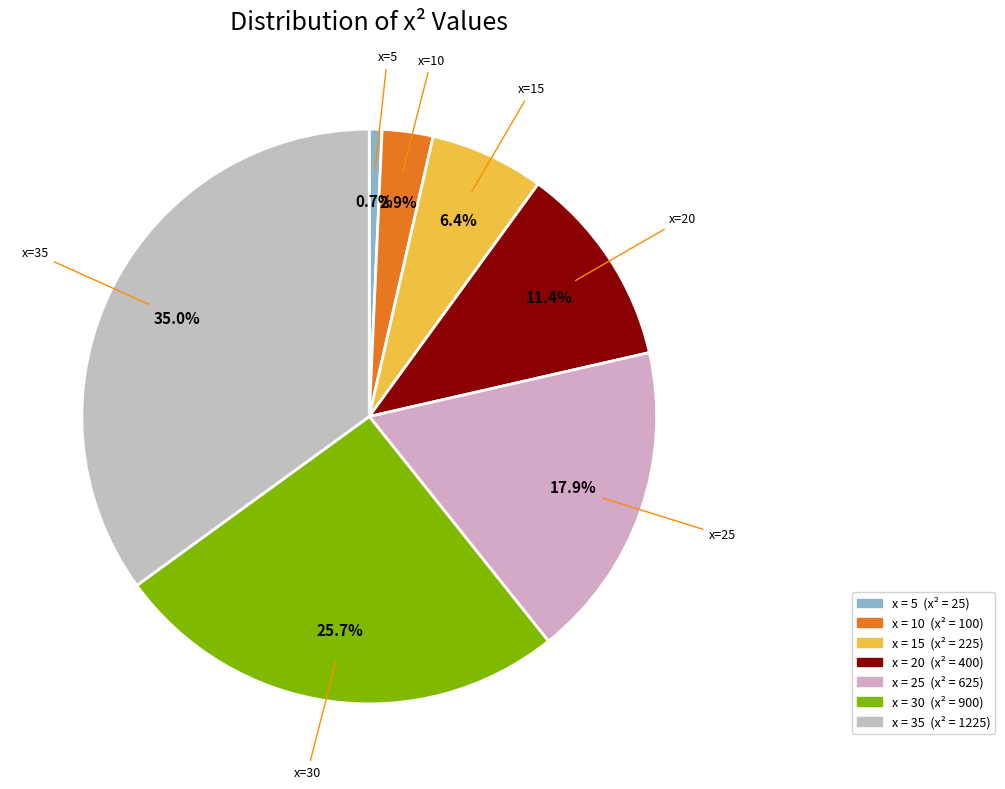

How many segments does this pie chart have?

7